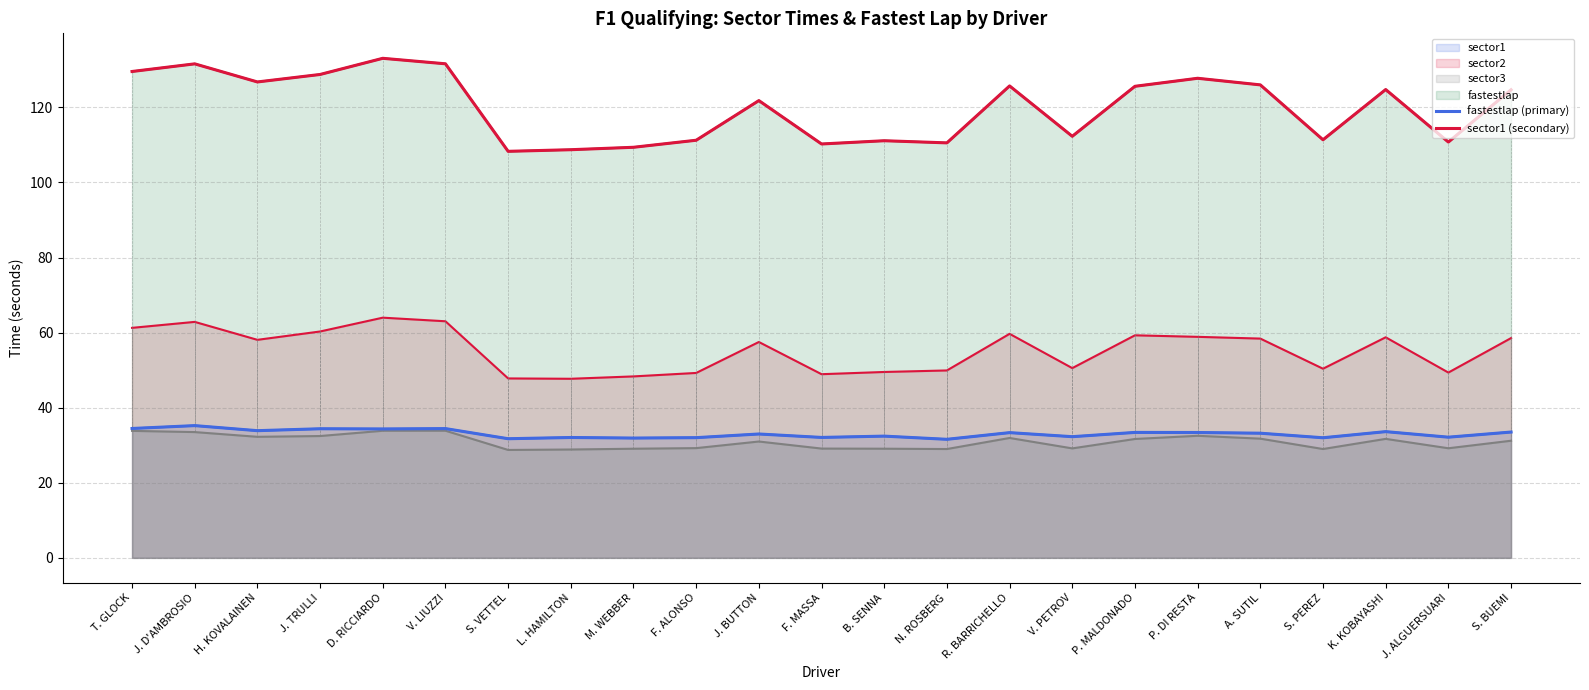

True or false: fastestlap (primary) and sector1 (secondary) cross at least once.

False